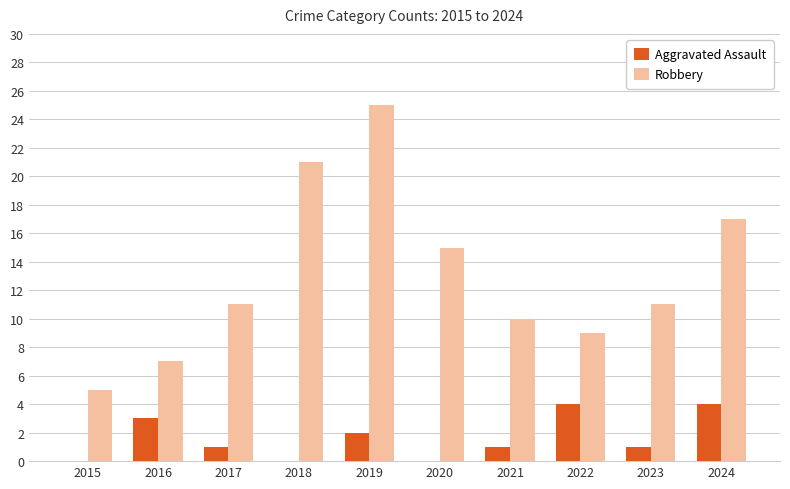

What is the sum of all Robbery values?

131